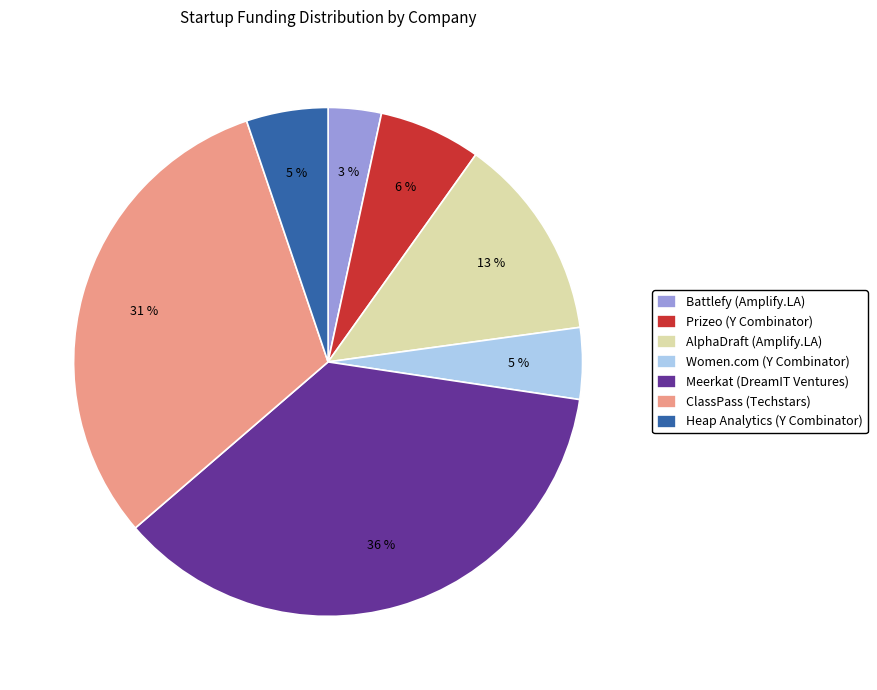

Is there a majority slice in this chart?

No